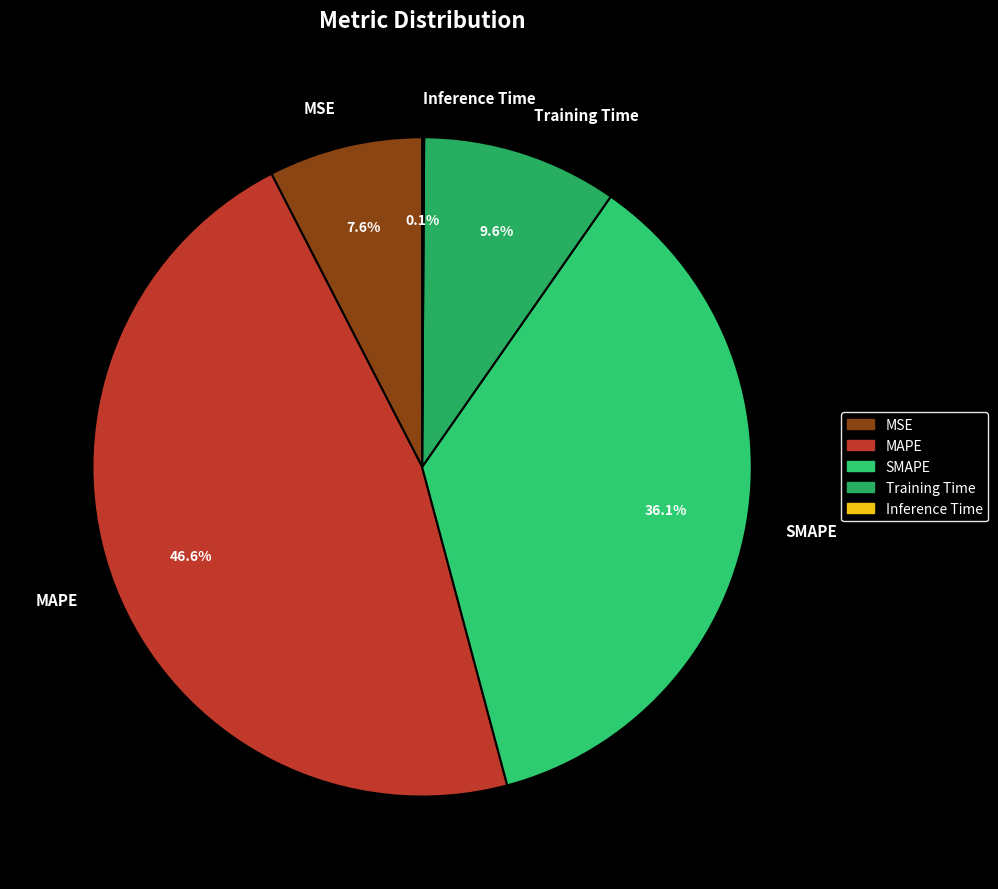

To the nearest percent, what is the average slice percentage?

20%